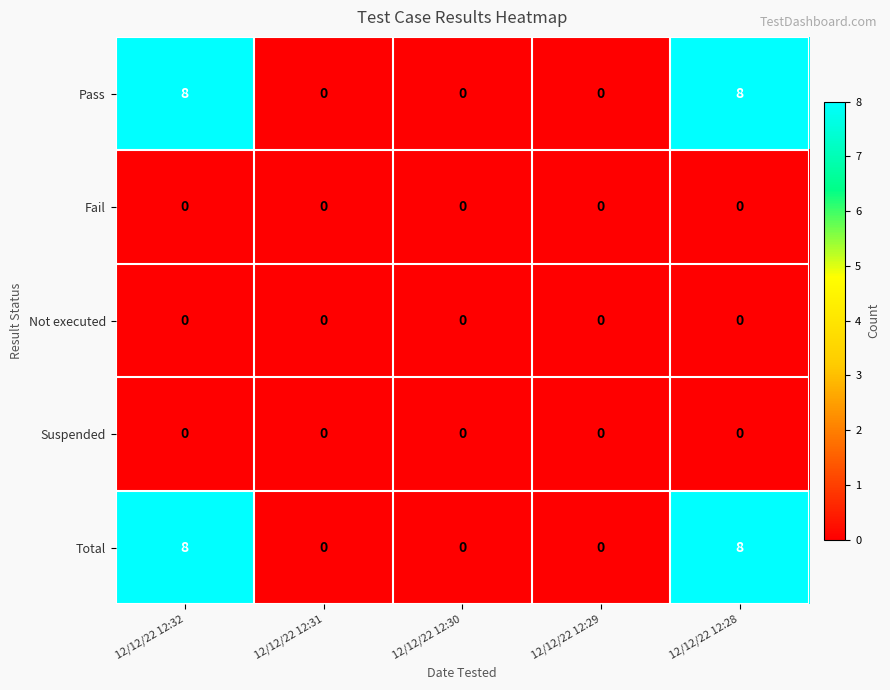

Count the number of data series in this chart.

5